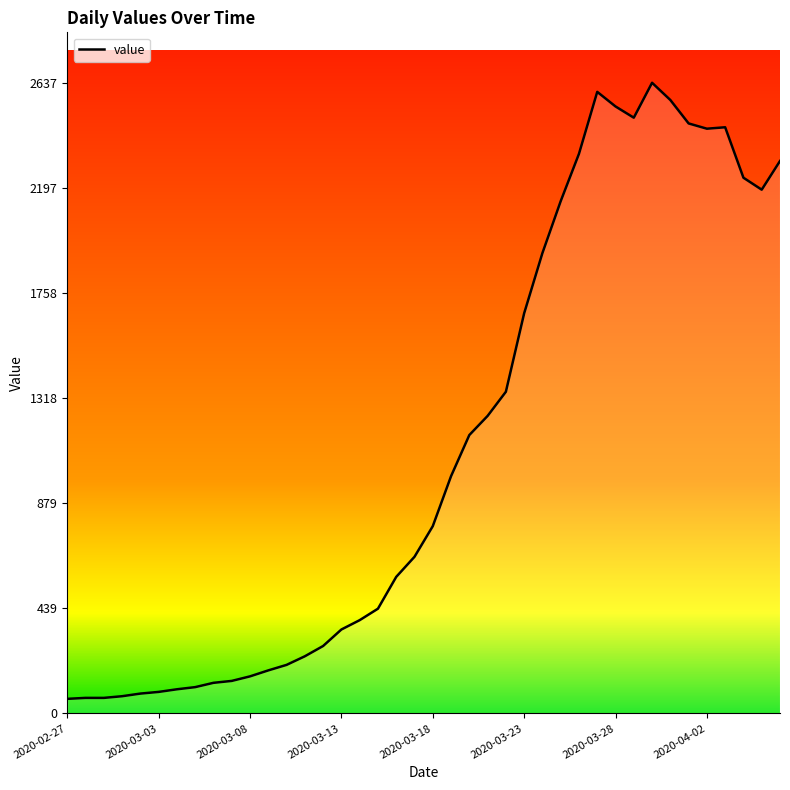

What is the difference between the maximum and minimum values?

2576